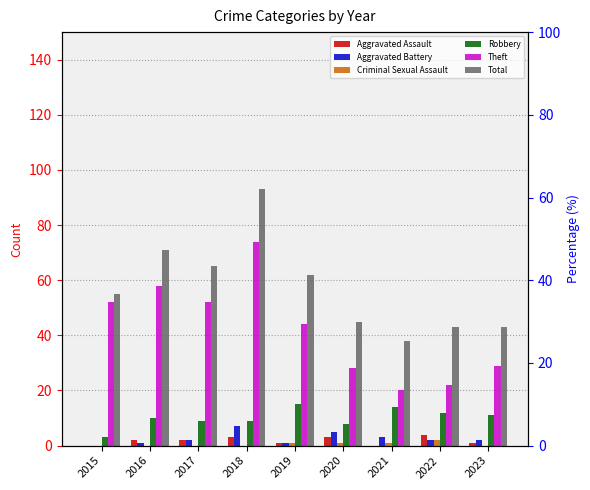

True or false: Theft has a value of 29 at 2023.

True